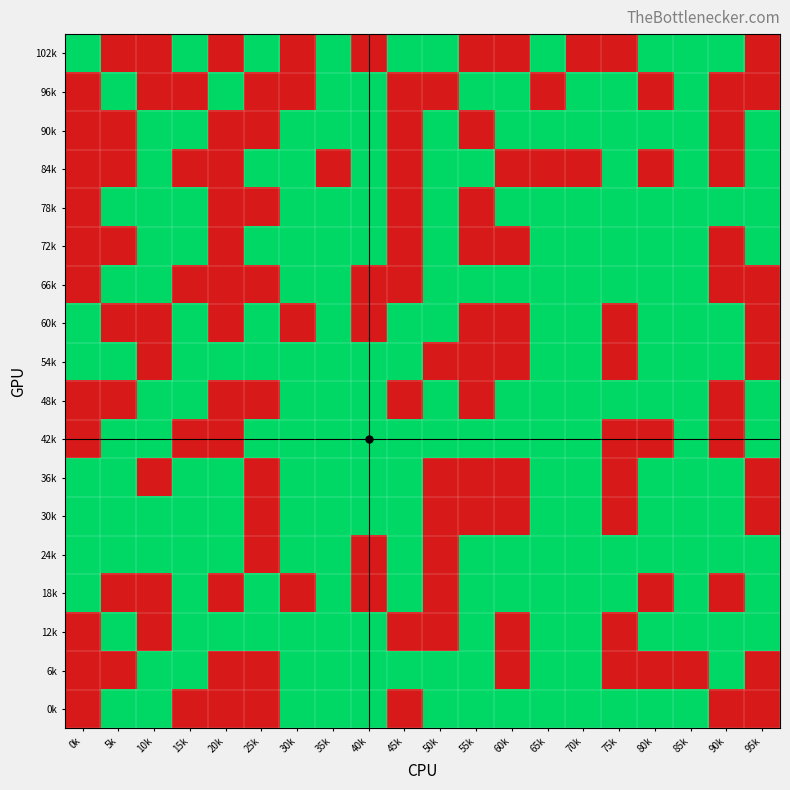

What is the difference between the highest and lowest values at 85k?

1